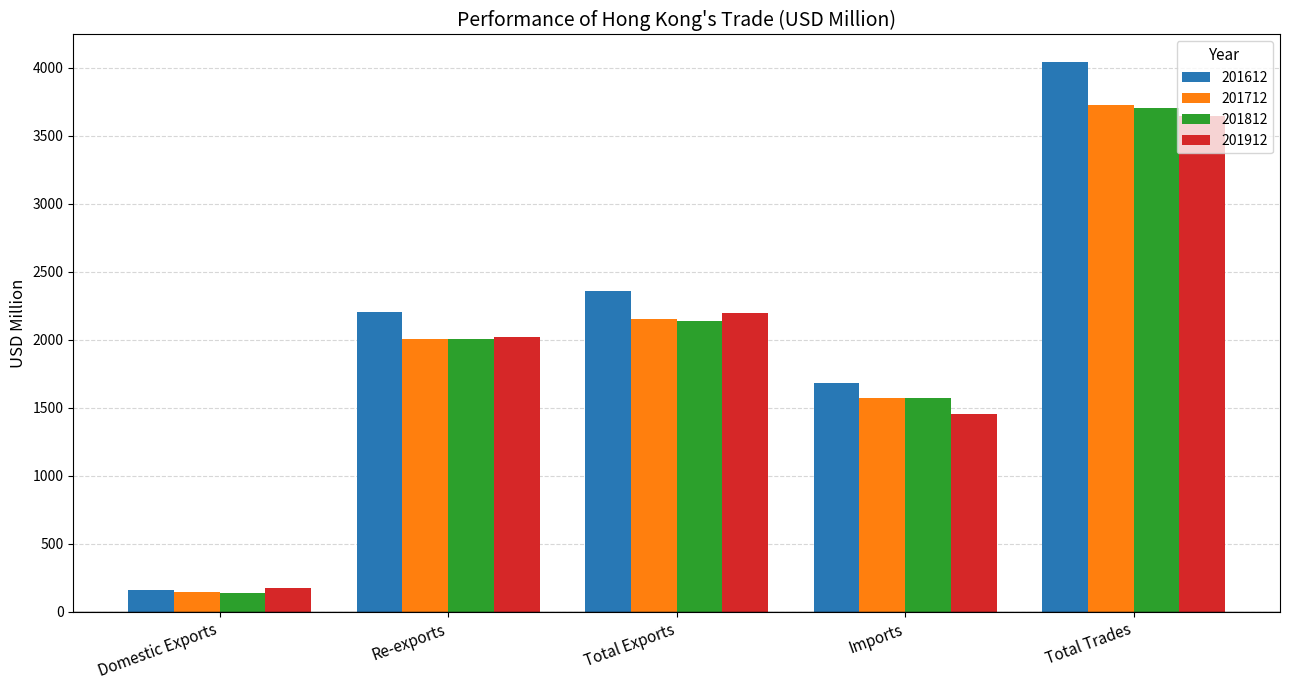

What is the label of the 3rd bar from the left?

Total Exports